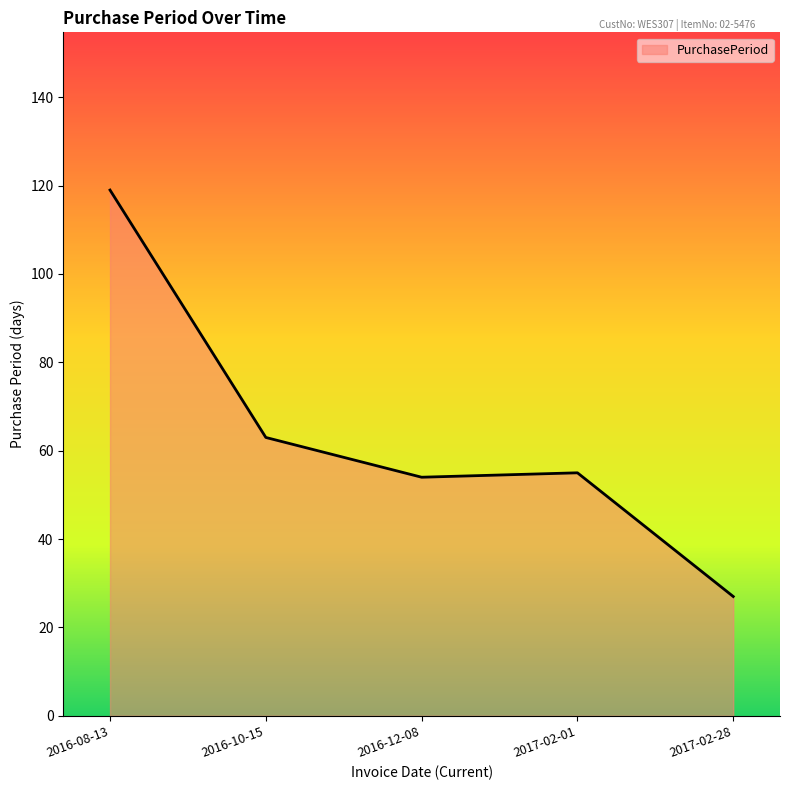

How many values are below 55?

2